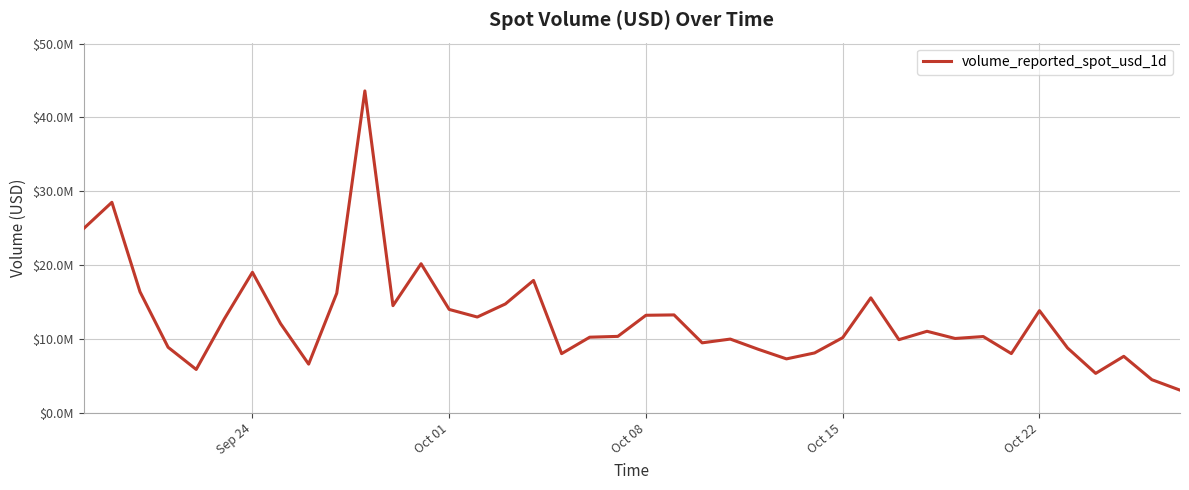

What is the sum of all values?

506212613.5